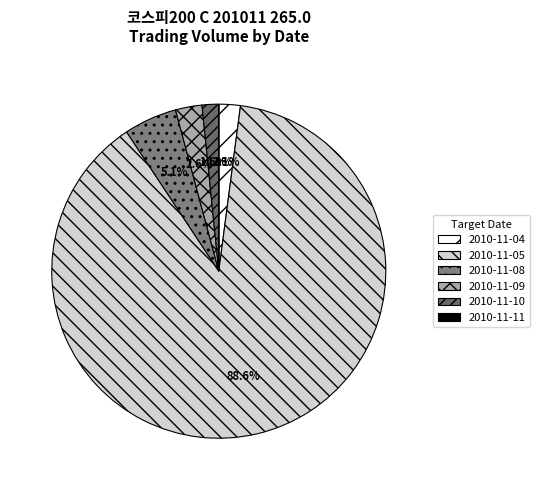

To the nearest percent, what is the difference between the 2010-11-08 and 2010-11-04 slice percentages?

3%